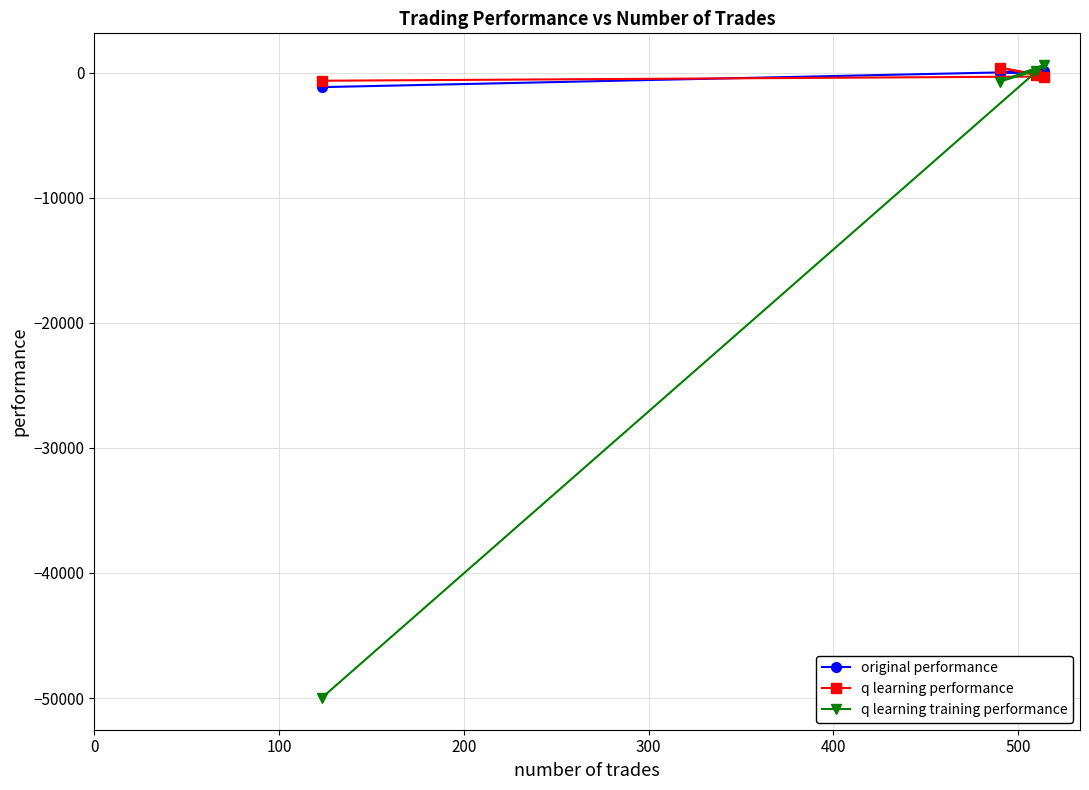

What is the minimum value for original performance?

-1166.2